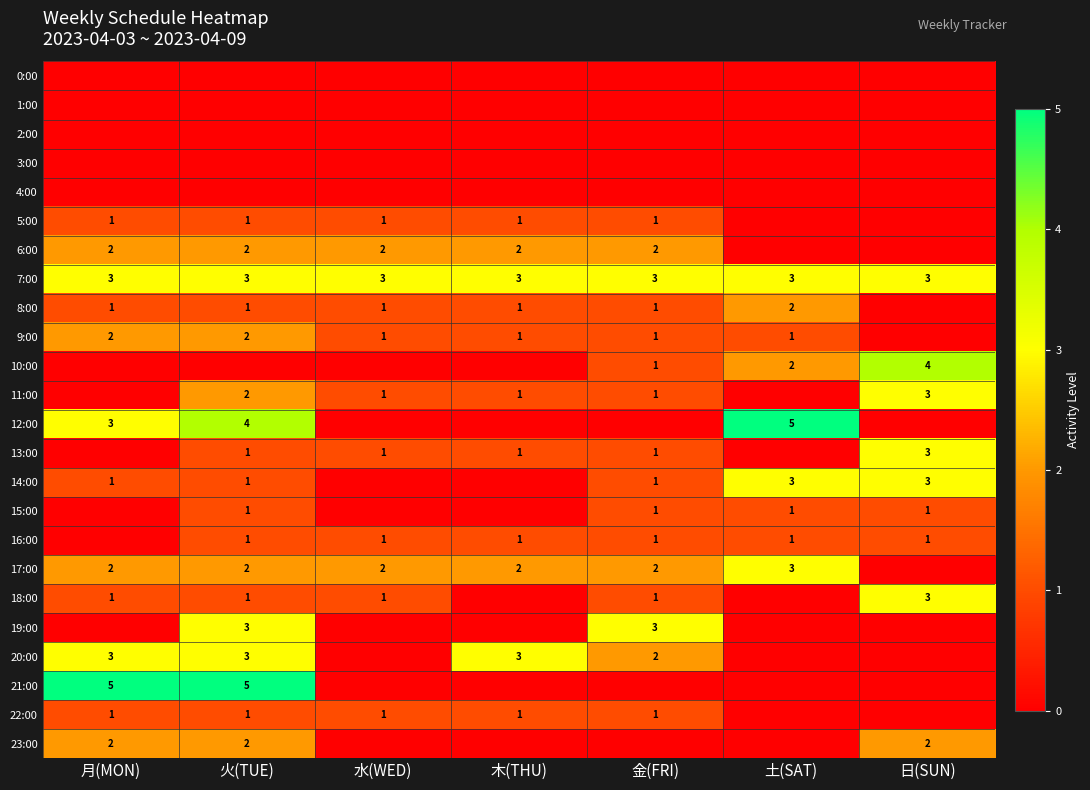

What is the sum of the 17:00 values at 水(WED) and 月(MON)?

4